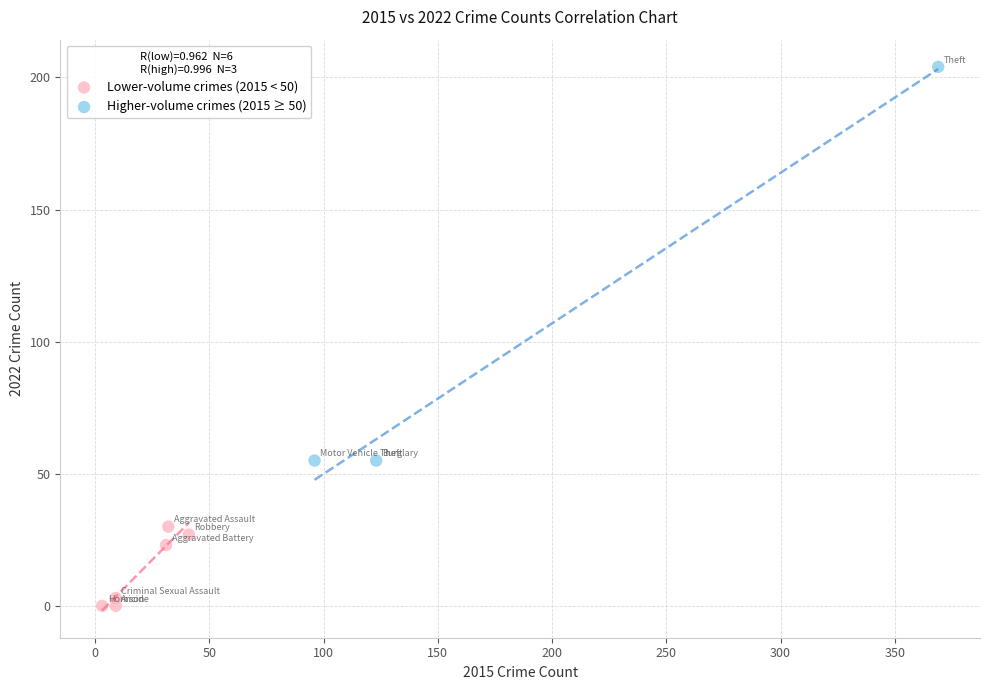

Which series contains the highest Y value?

Higher-volume crimes (2015 ≥ 50)